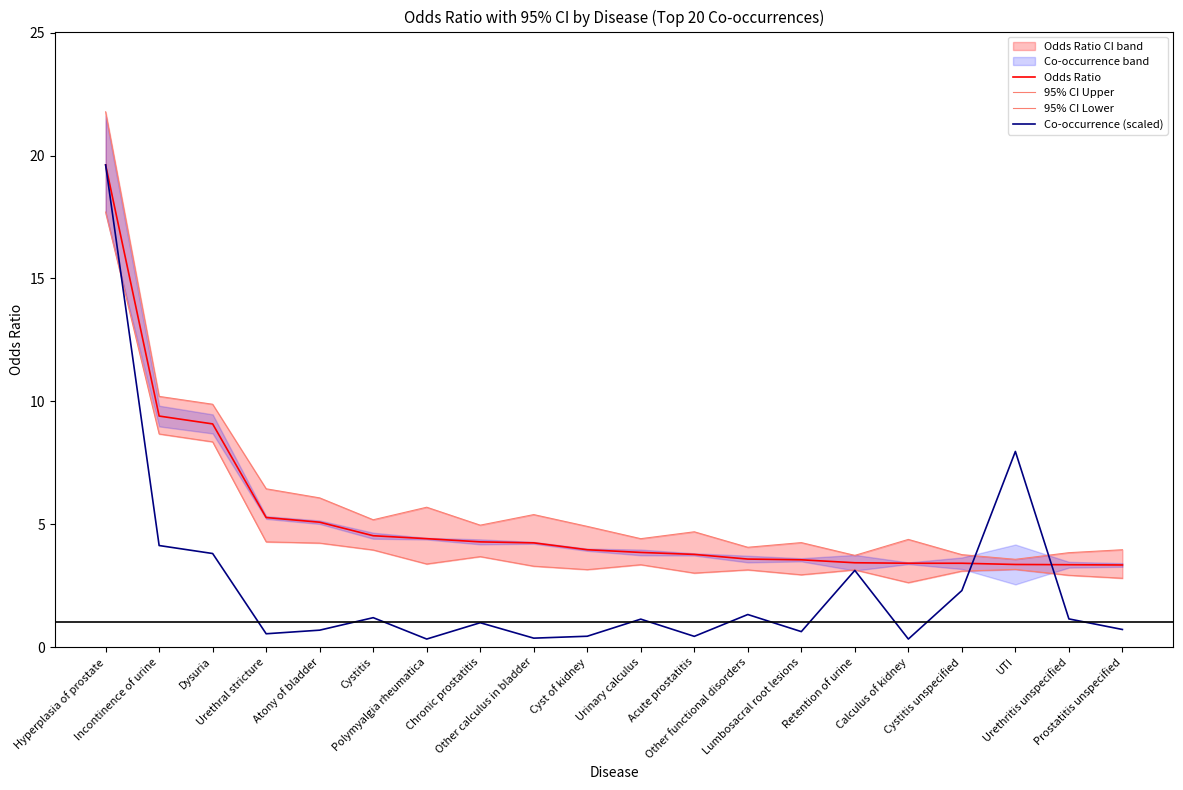

Reading right to left, list all the values displayed in this chart.

Odds Ratio: 3.3	3.4	3.4	3.4	3.4	3.4	3.5	3.6	3.8	3.9	4.0	4.2	4.3	4.4	4.5	5.1	5.3	9.1	9.4	19.6
95% CI Upper: 4.0	3.8	3.6	3.8	4.4	3.7	4.2	4.1	4.7	4.4	4.9	5.4	5.0	5.7	5.2	6.1	6.4	9.9	10.2	21.8
95% CI Lower: 2.8	2.9	3.2	3.1	2.6	3.1	2.9	3.1	3.0	3.4	3.1	3.3	3.7	3.4	4.0	4.2	4.3	8.3	8.7	17.7
Co-occurrence (scaled): 0.7	1.1	8.0	2.3	0.3	3.1	0.6	1.3	0.4	1.1	0.4	0.4	1.0	0.3	1.2	0.7	0.5	3.8	4.1	19.6